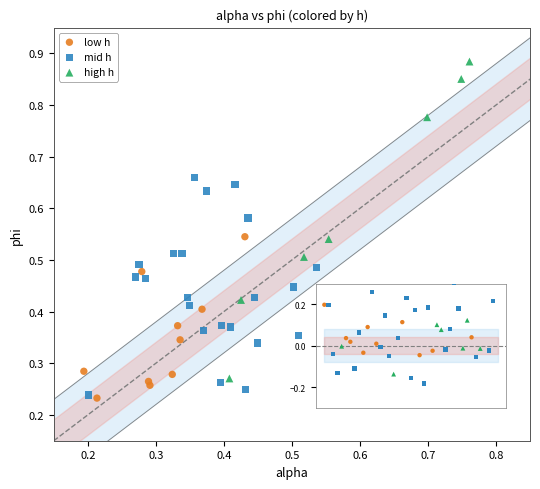

Which series has the largest Y range (max minus min)?

high h